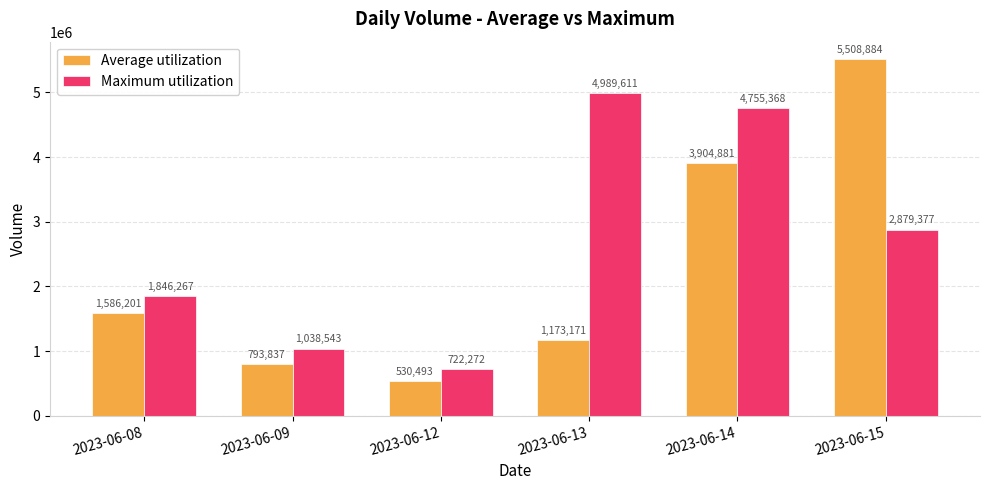

Rank the categories by Maximum utilization value from highest to lowest.

2023-06-13, 2023-06-14, 2023-06-15, 2023-06-08, 2023-06-09, 2023-06-12